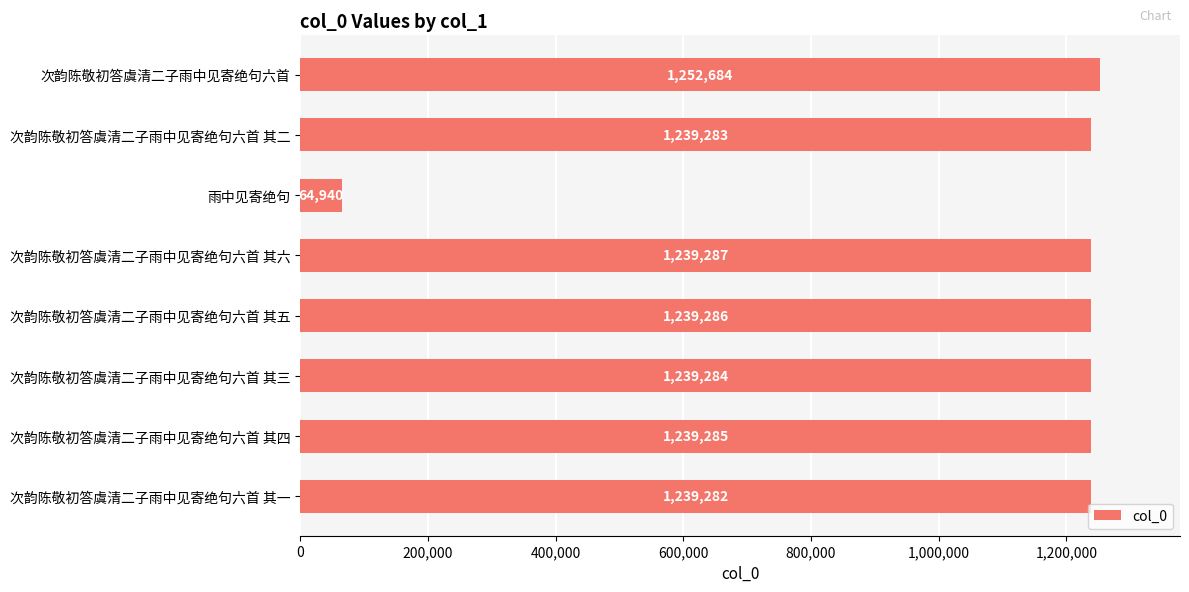

Is it true that the value at 次韵陈敬初答虞清二子雨中见寄绝句六首 is 1252684?

True